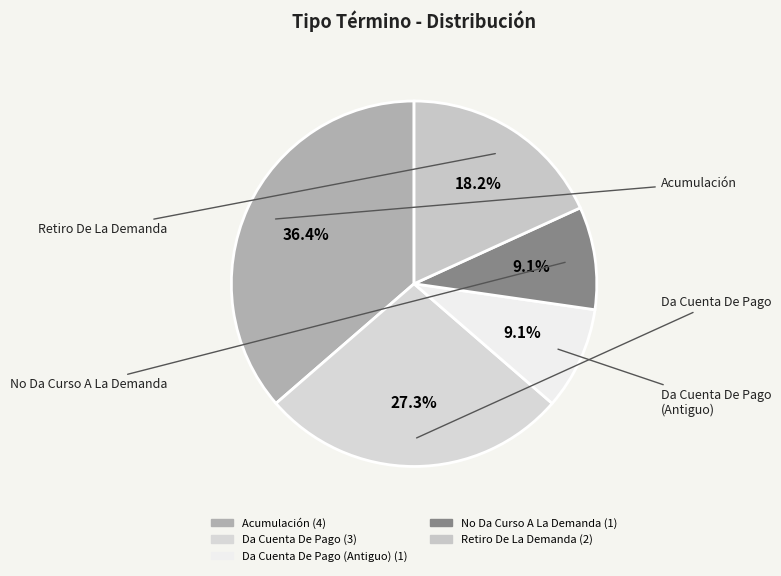

Which slice is the smallest?

Da Cuenta De Pago
(Antiguo)